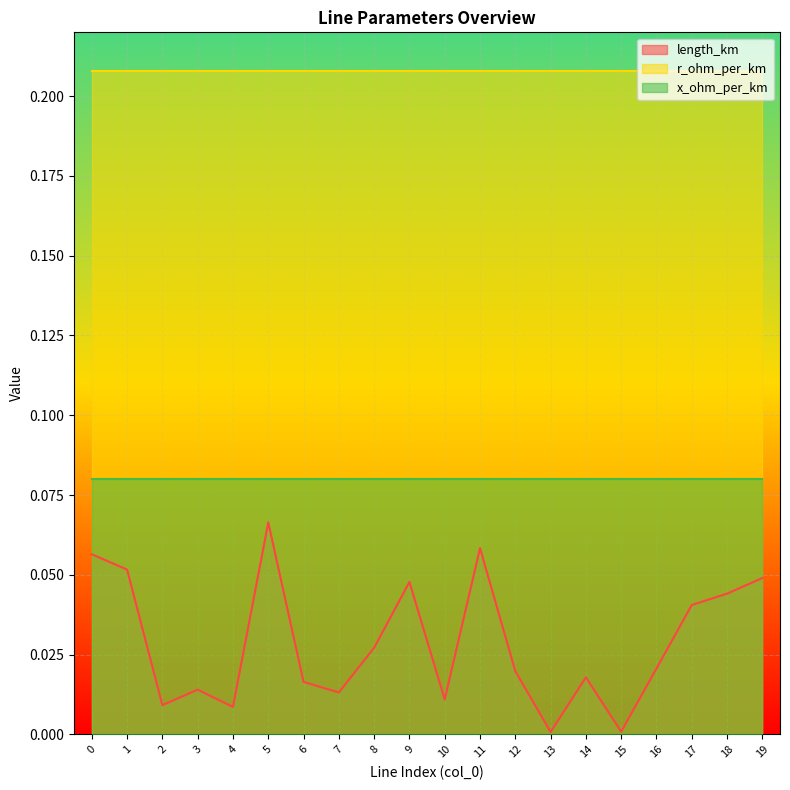

At which category is the sum across all series the highest?

5